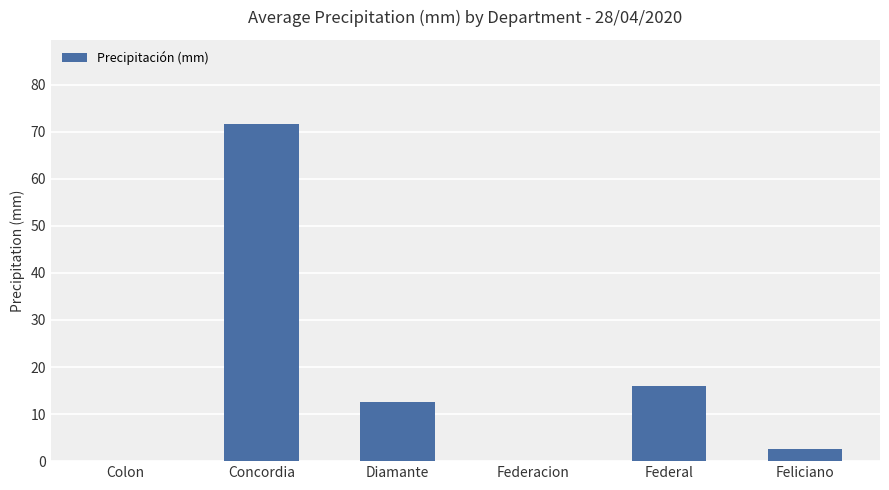

Are the bars horizontal?

No